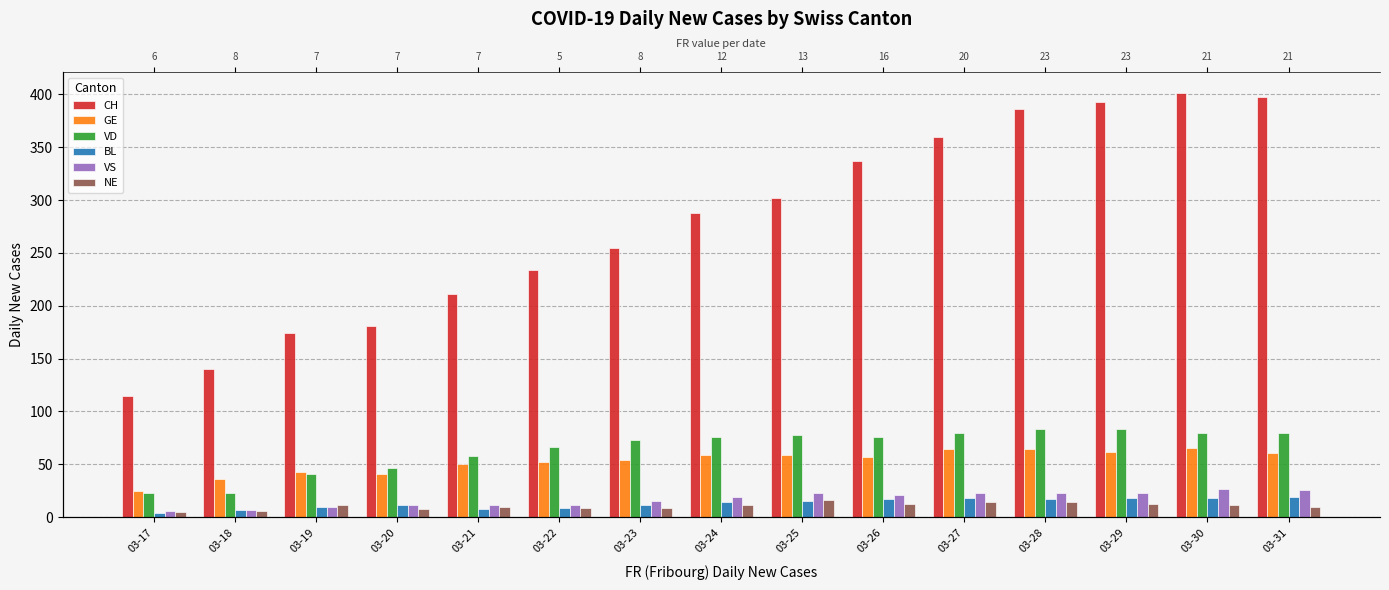

At 03-30, list the series in order from smallest to largest.

NE, BL, VS, GE, VD, CH